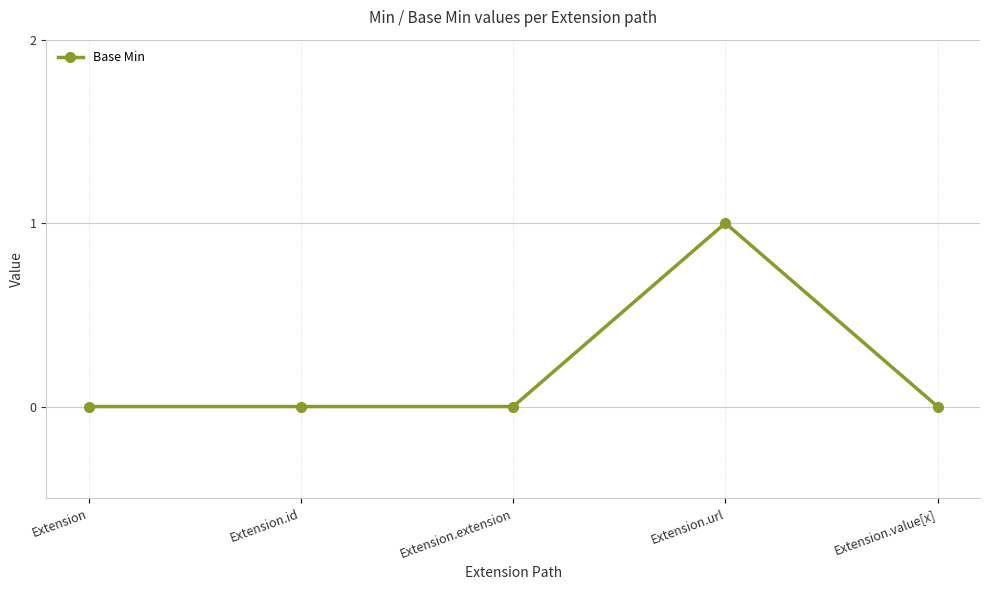

How many values are between 0 and 1?

5